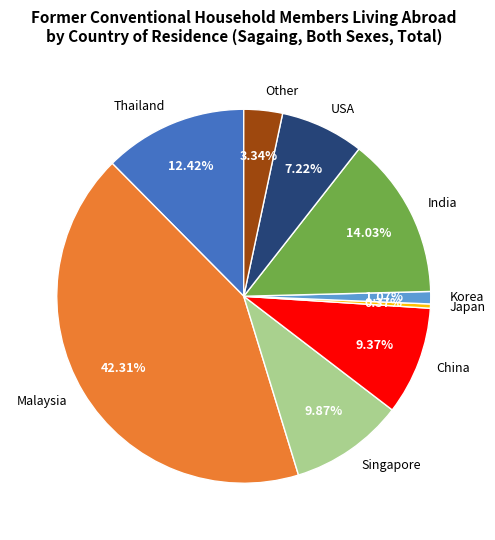

True or false: China accounts for 16% of the total.

False